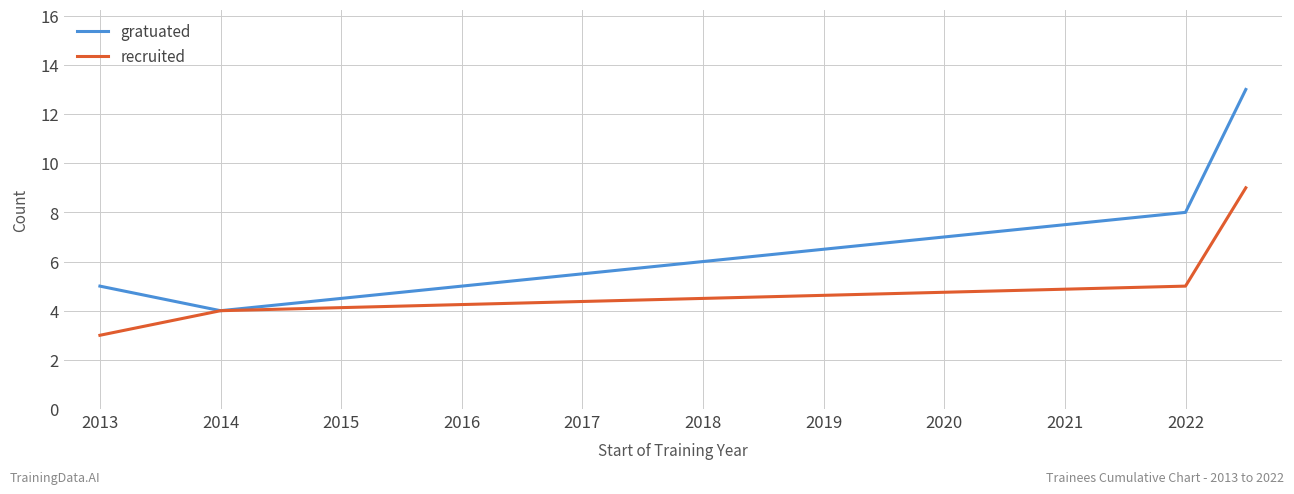

Rank the series by their maximum value, from highest to lowest.

gratuated, recruited